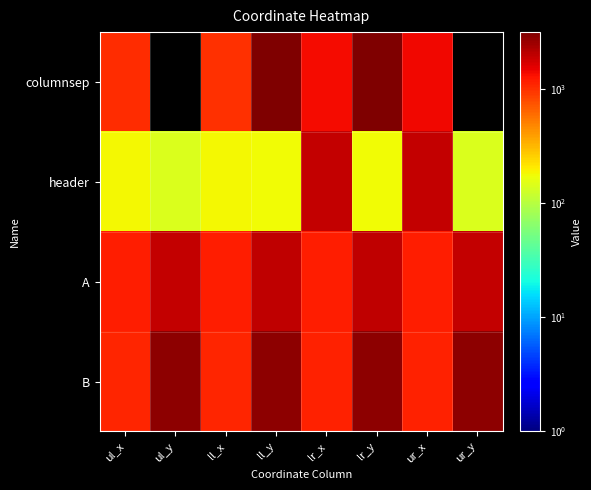

At which category is the sum across all series the highest?

ll_y